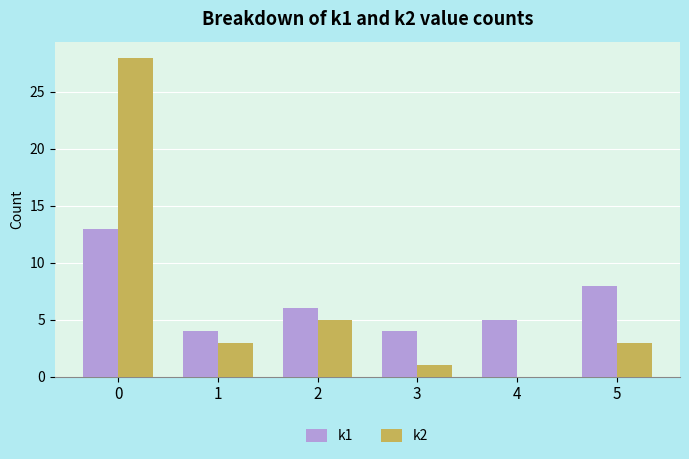

Is it true that k2 equals 28 at 0?

True